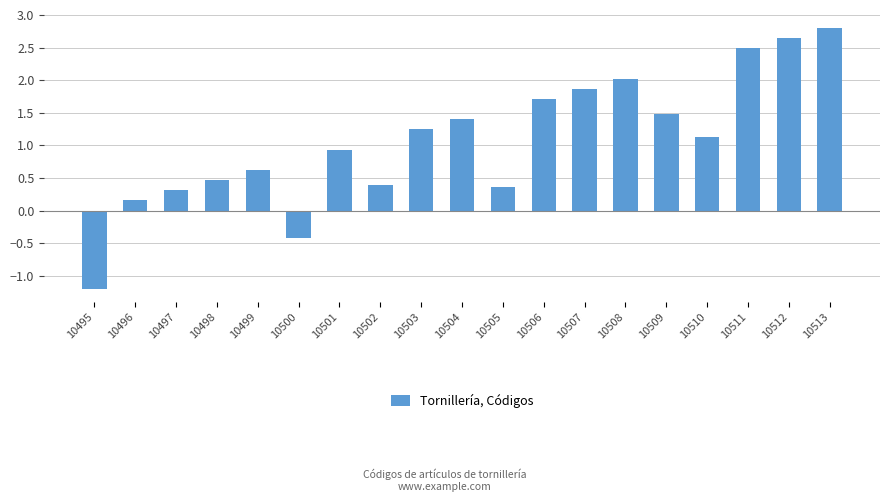

Between 10501 and 10503, which is larger?

10503